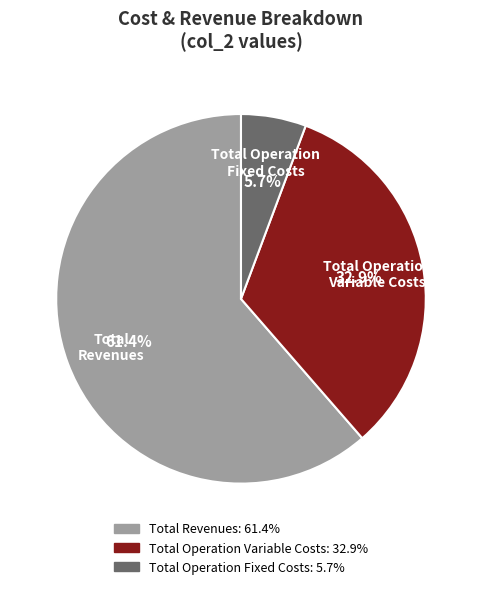

Approximately how many times larger is the value at Total Operation Variable Costs compared to Total Operation Fixed Costs?

5.8